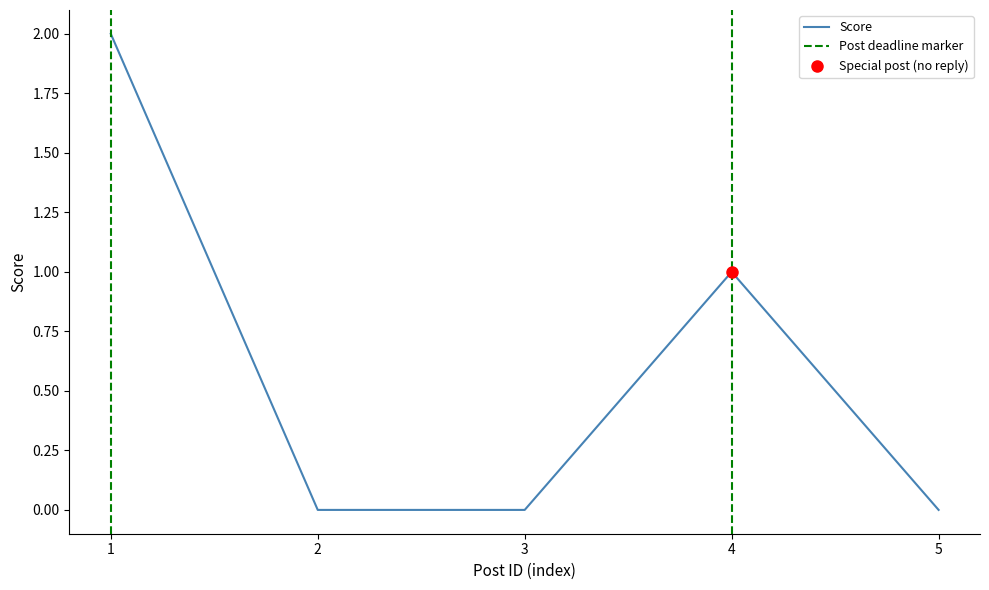

Is it true that Score equals 1 at 5?

False